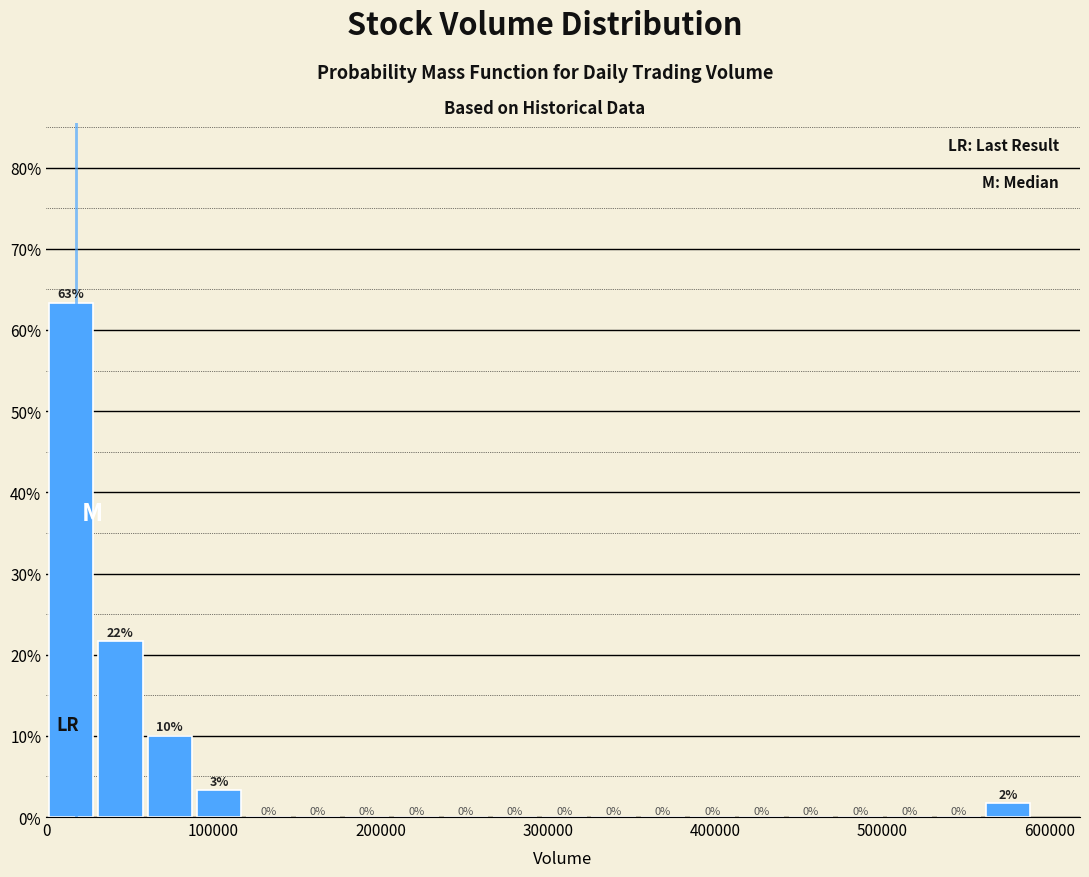

Around what value on the x-axis is the tallest bar? Give the approximate position of its centre, as read against the axis.

10000